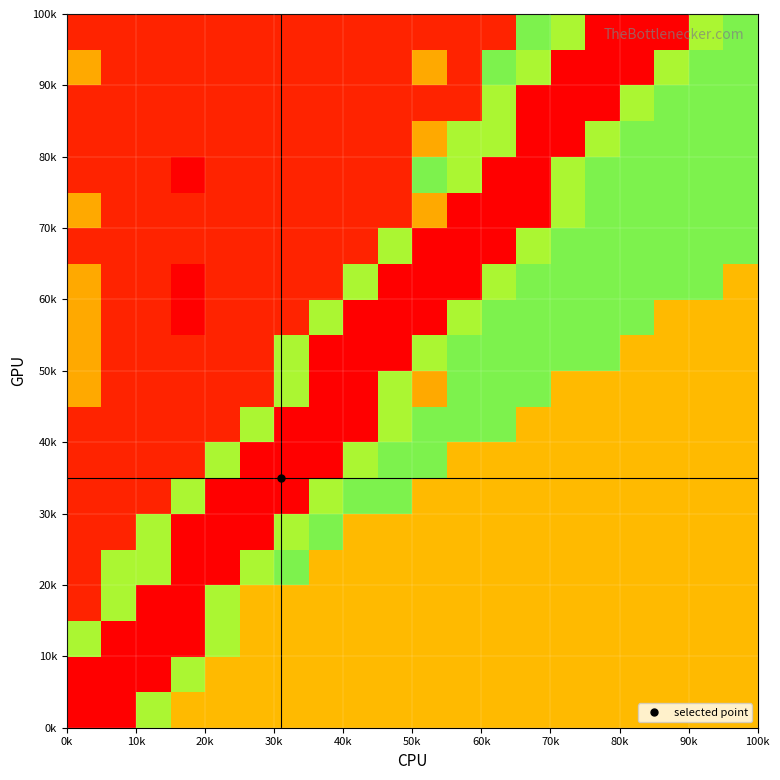

What is the smallest value displayed?

0.2